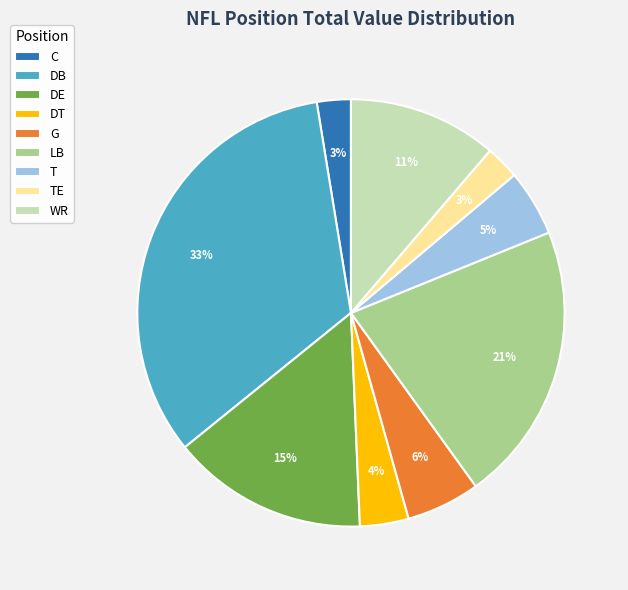

Do G and TE together represent more than half of the pie?

No